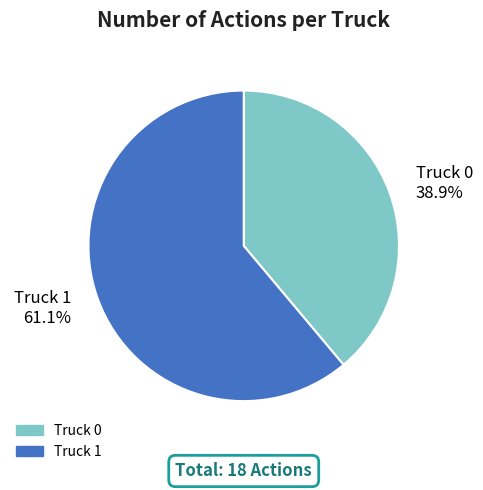

Is it true that Truck 0 is 39% of the pie?

True